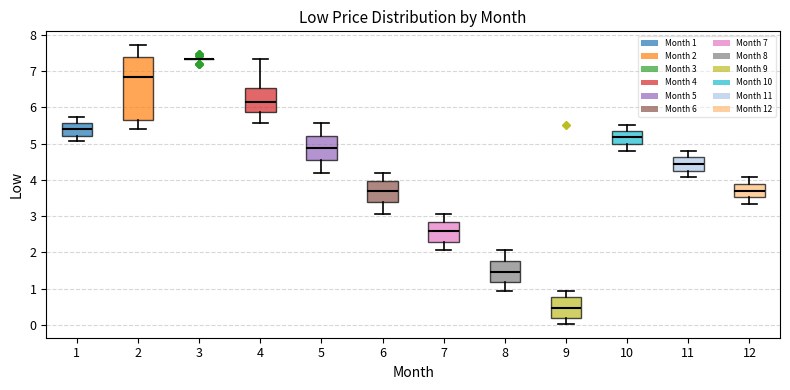

Comparing the boxes themselves (not the whiskers), which one is the tallest?

2